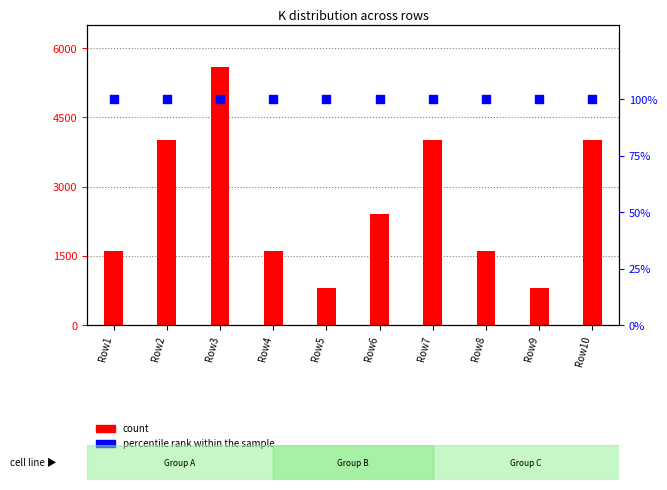

Which series has the widest spread of Y values?

count